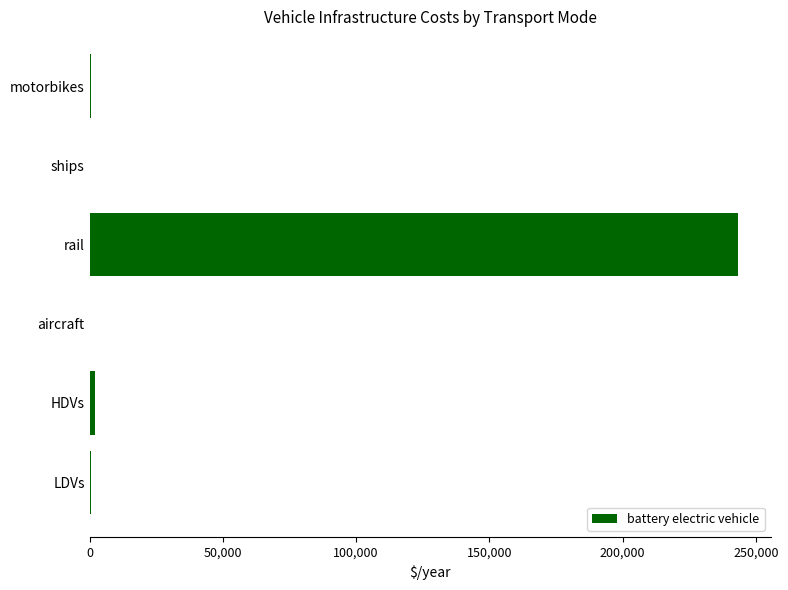

Which label corresponds to the largest value in the chart?

rail